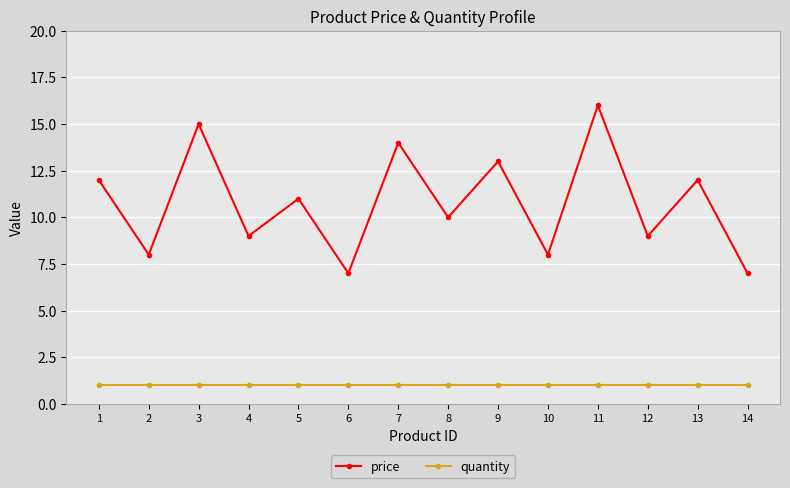

Is it true that price equals 6 at 5?

False